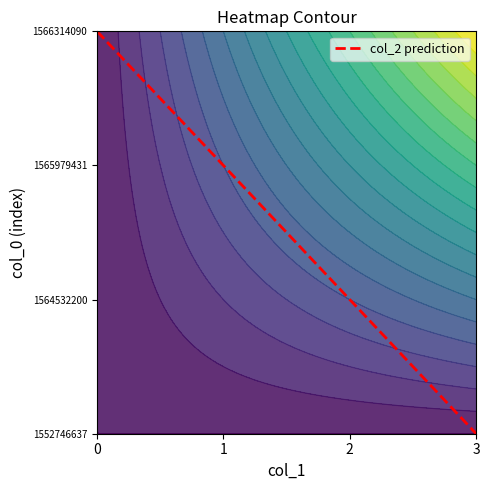

Rank the categories by value from lowest to highest.

3, 2, 1, 0